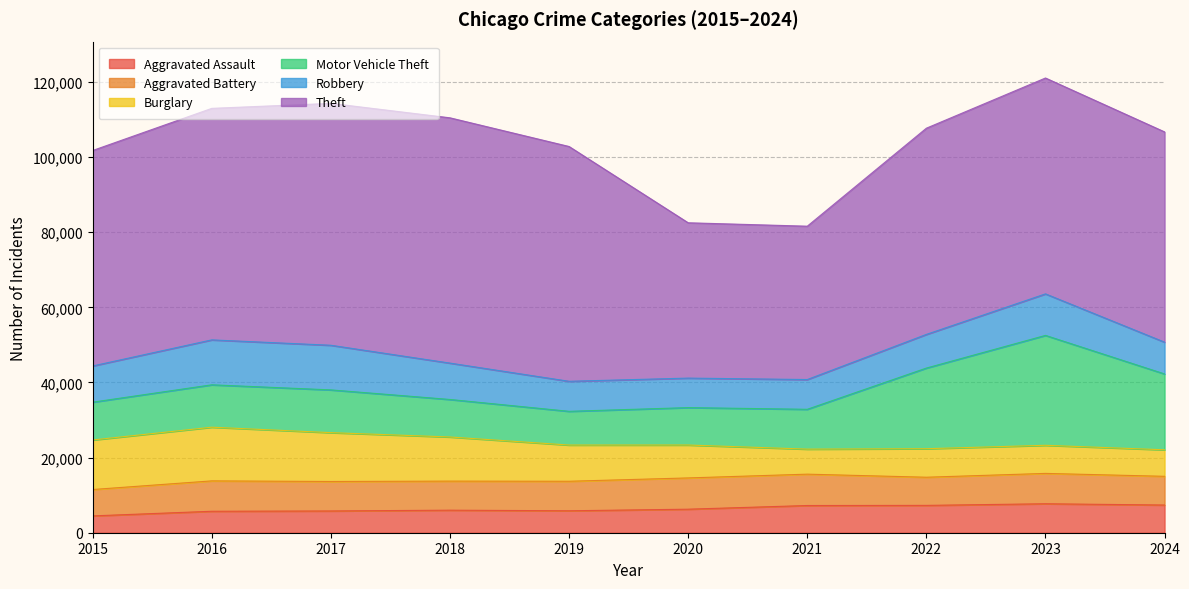

What is the difference between the second highest and second lowest values in the Motor Vehicle Theft series?

11505